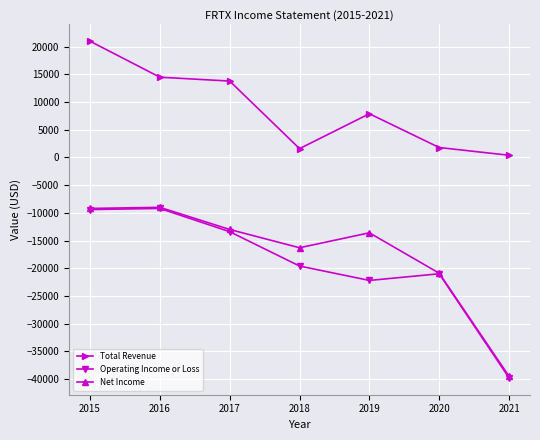

Read the Total Revenue value at 2016.

14500